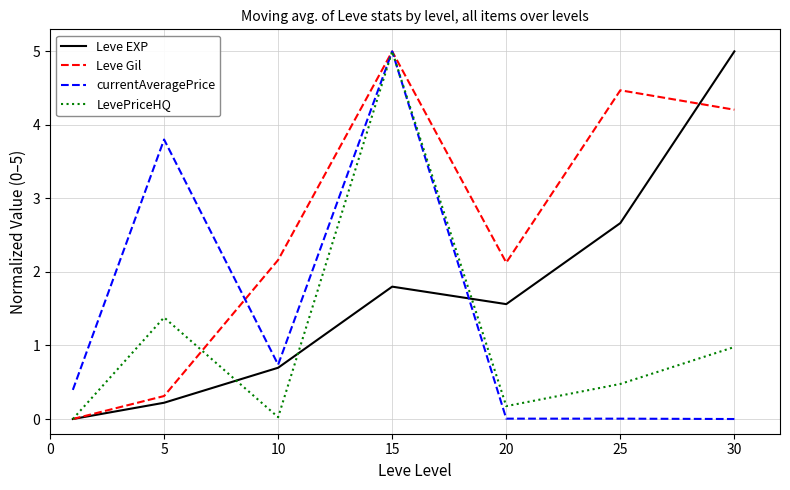

Rank the series by their average value, from highest to lowest.

Leve Gil, Leve EXP, currentAveragePrice, LevePriceHQ